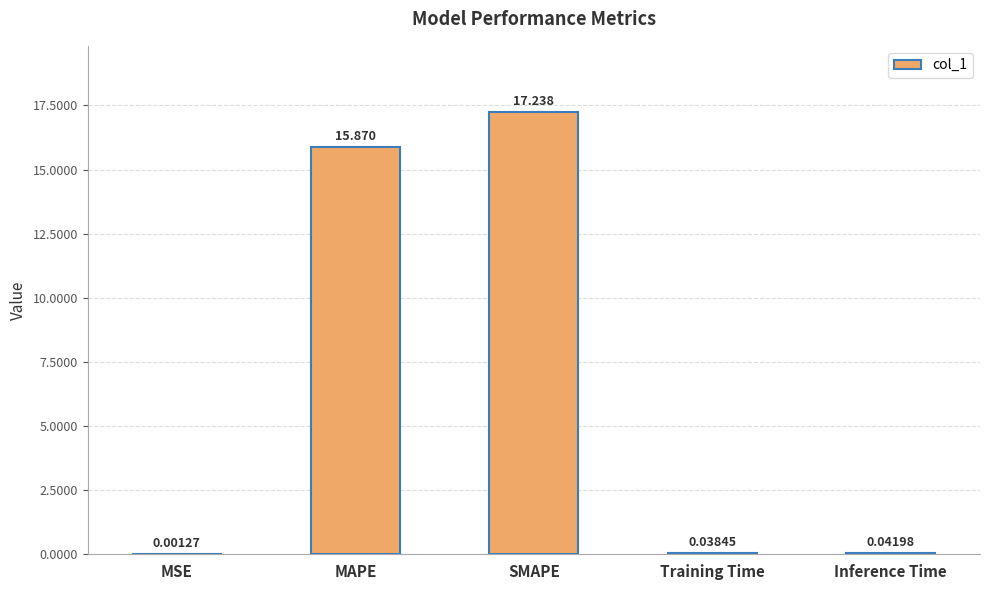

What is the sum of the values at Training Time and SMAPE?

17.3